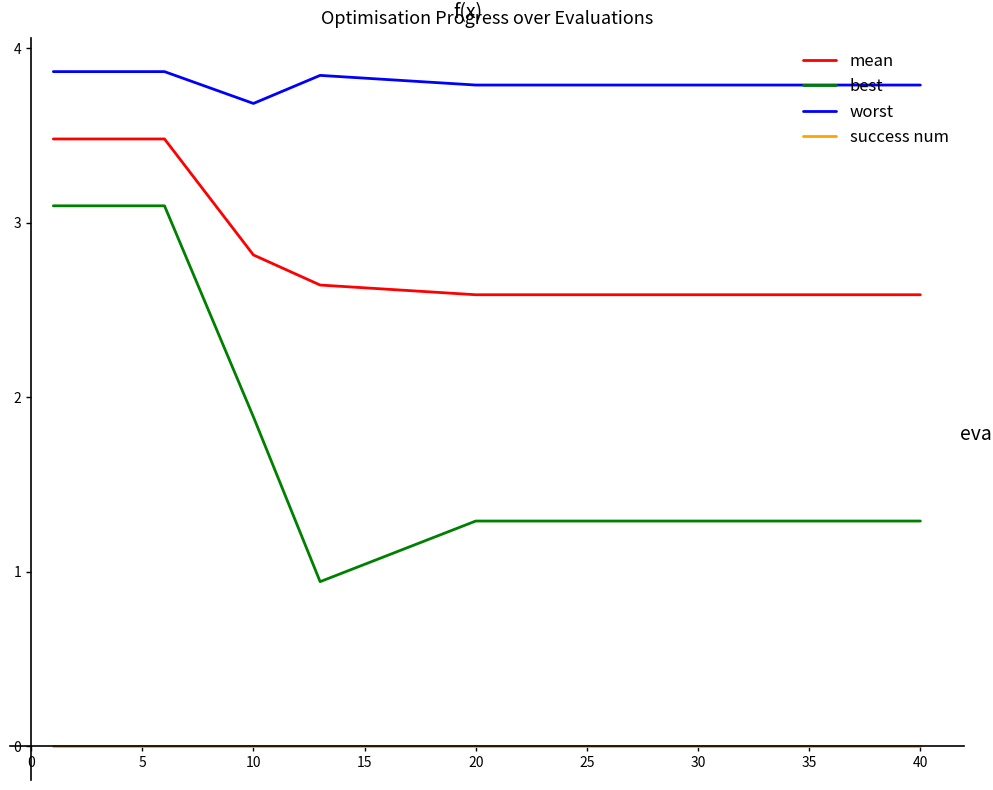

How many values in the best series exceed 1?

14